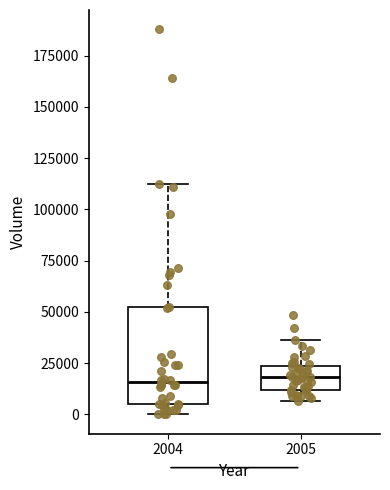

Reading left to right, transcribe this box plot: for each box, give where its median line is, the range the box spans, and where its two whiskers end, as read against the y-axis. The values are not printed on the chart, so give them approximately, as read against the axis.

2004: median 15000, box 5000 to 50000, whiskers 0 to 115000
2005: median 20000, box 10000 to 25000, whiskers 5000 to 35000